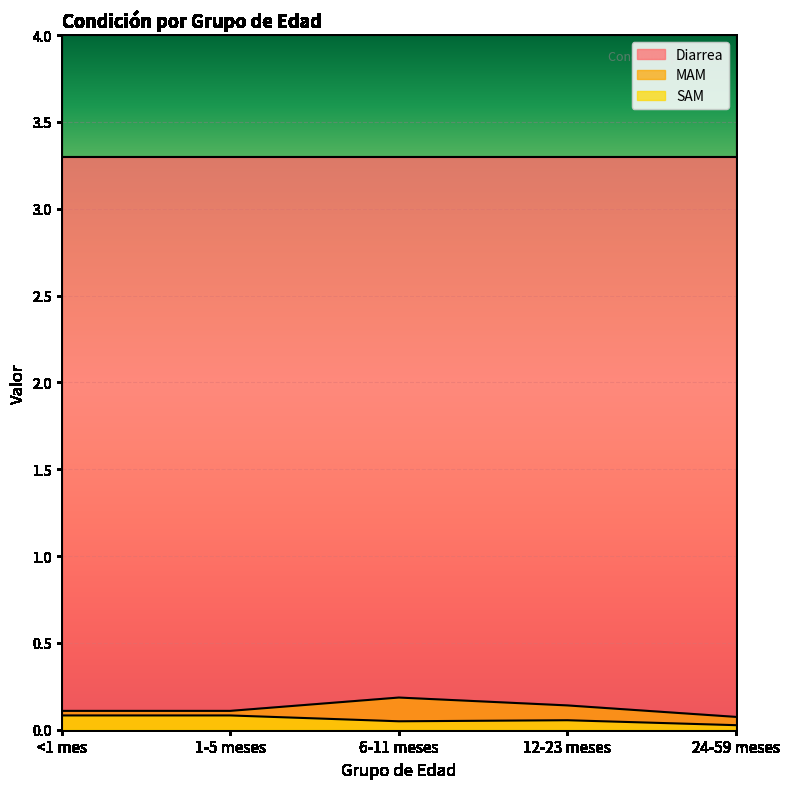

At which category is the sum across all series the highest?

6-11 meses